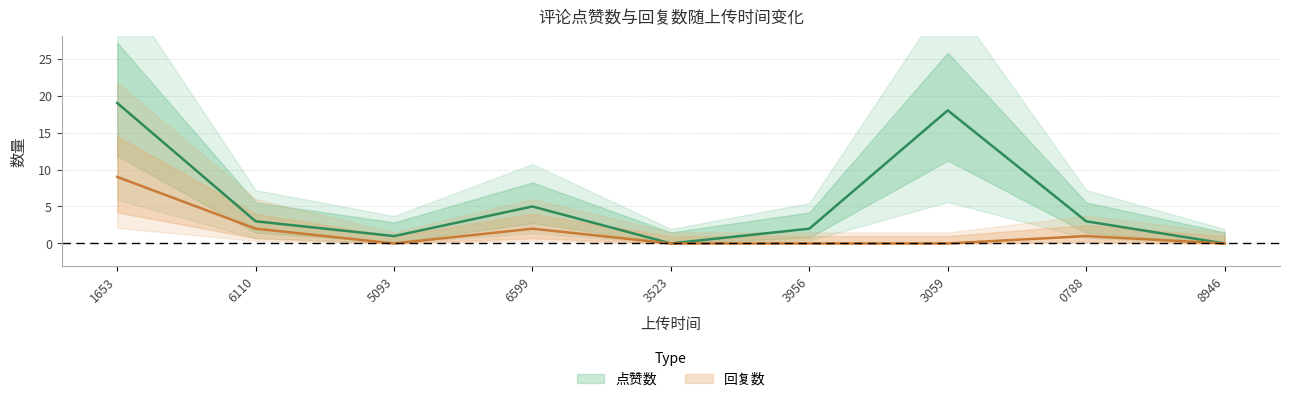

Count the number of data series in this chart.

2